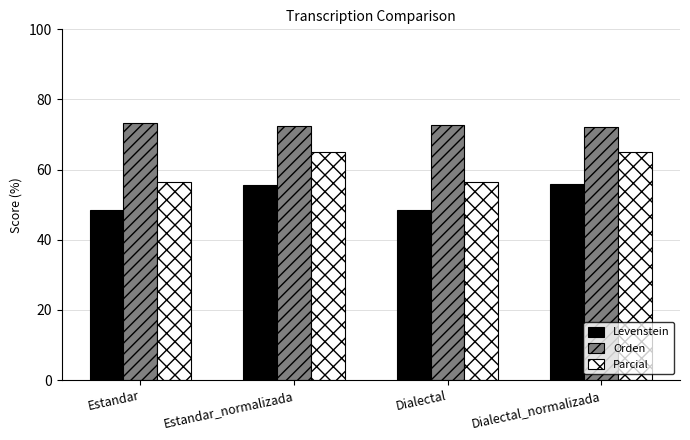

What is the total value across all series at Dialectal_normalizada?

192.9